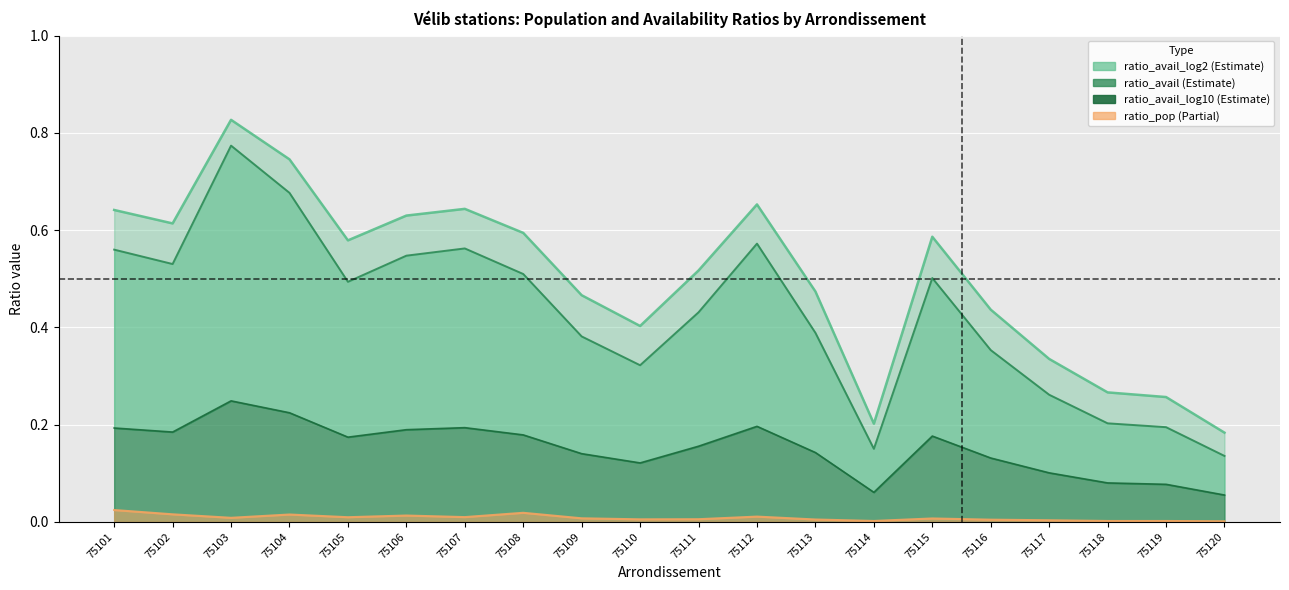

How many lines are shown in the chart?

4